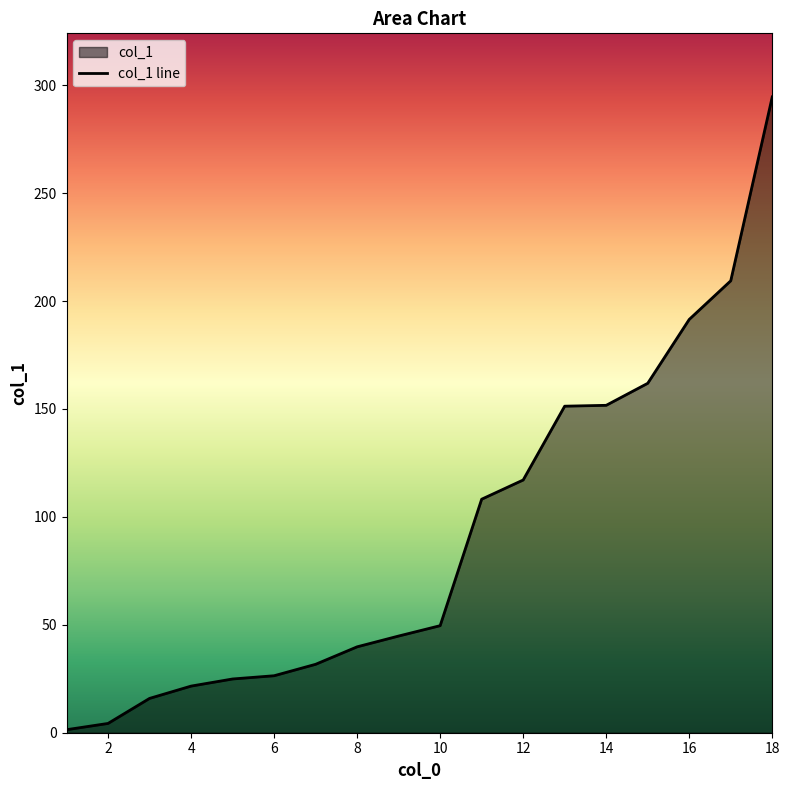

True or false: the data shows 191.5 at 16.

True